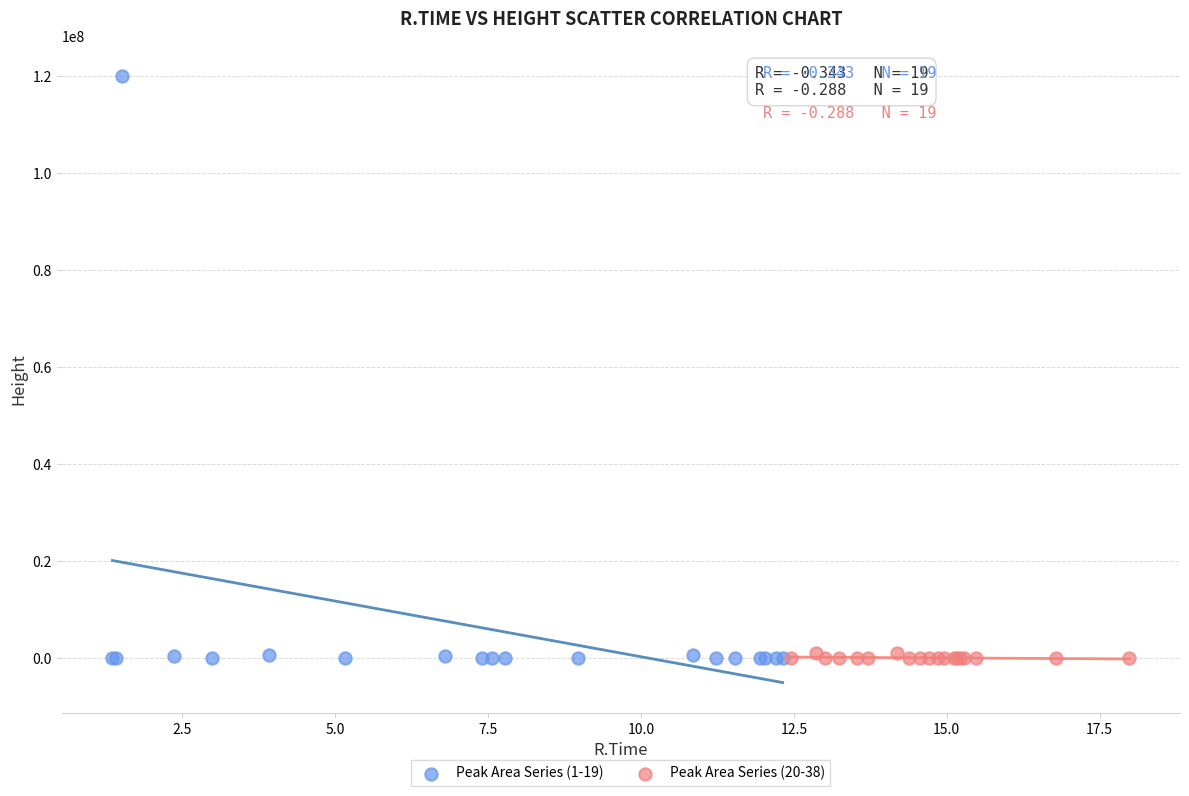

Which series contains the highest Y value?

Peak Area Series (1-19)